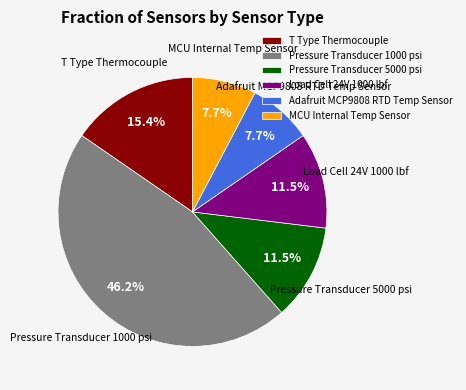

True or false: MCU Internal Temp Sensor accounts for 1% of the total.

False